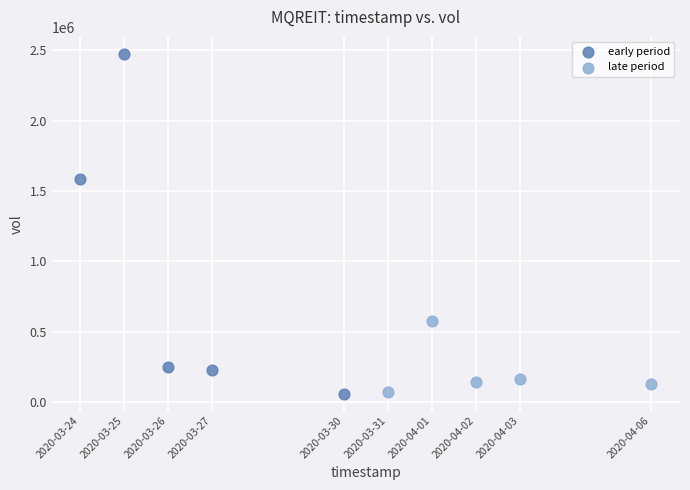

Which series has the largest Y range (max minus min)?

early period